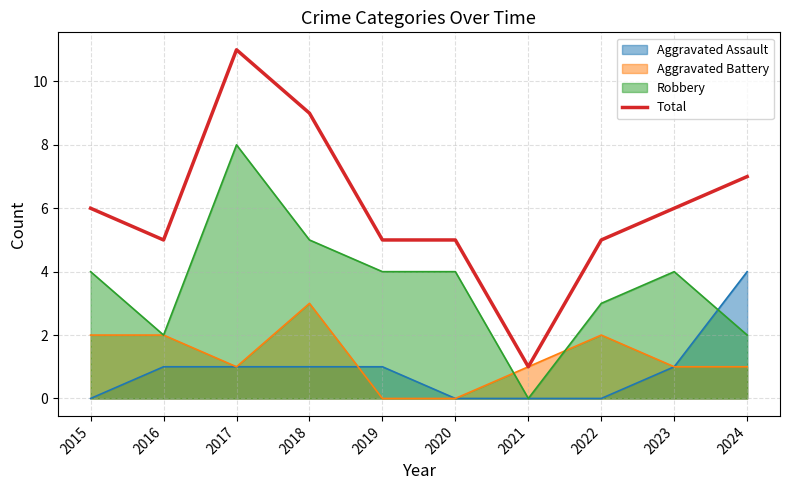

What is the value of the 4th point from the left?

9